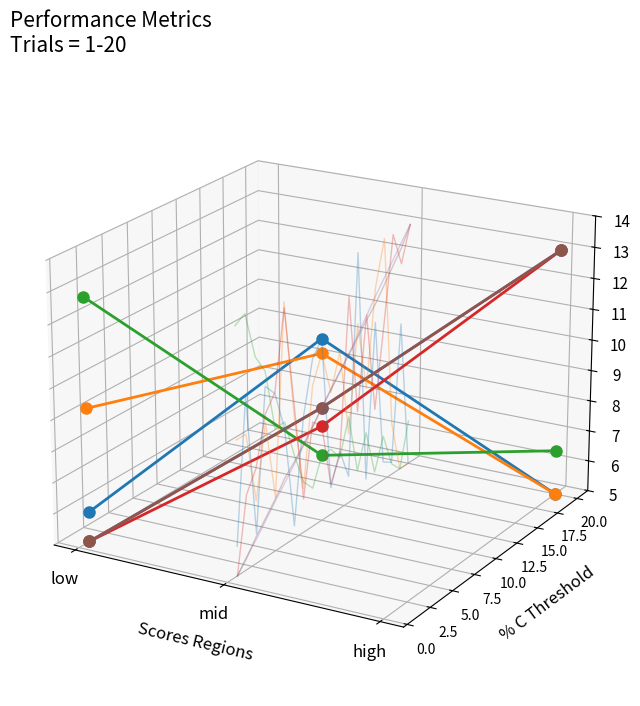

Between high and low, which is larger?

high